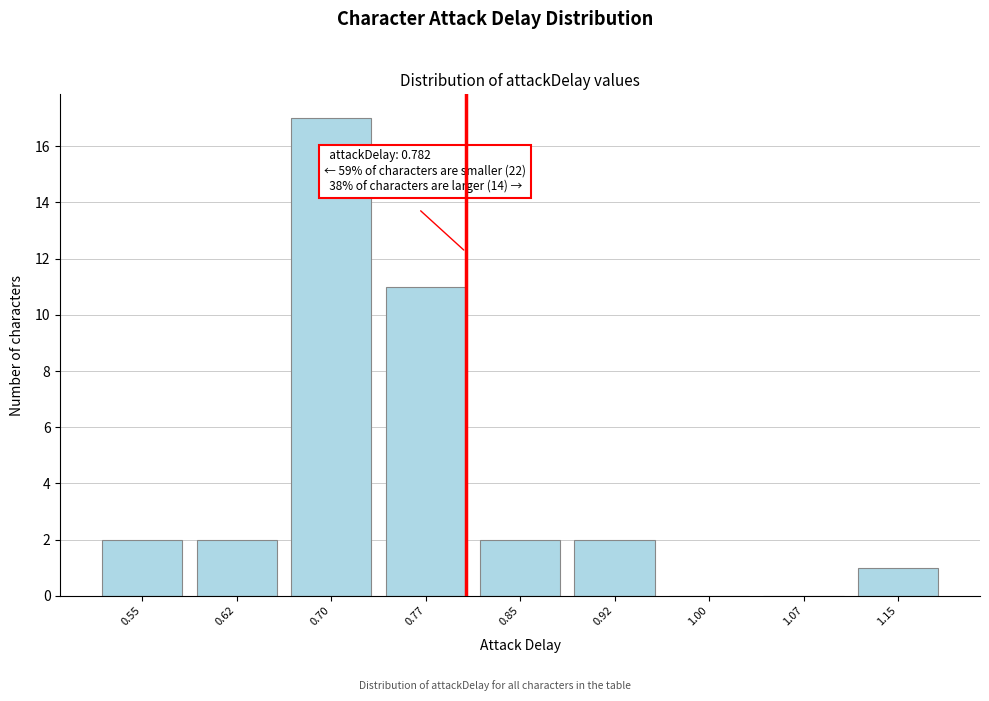

Reading right to left, transcribe all the data shown in this chart.

1.15=1	1.07=0	1.00=0	0.92=2	0.85=2	0.77=11	0.70=17	0.62=2	0.55=2